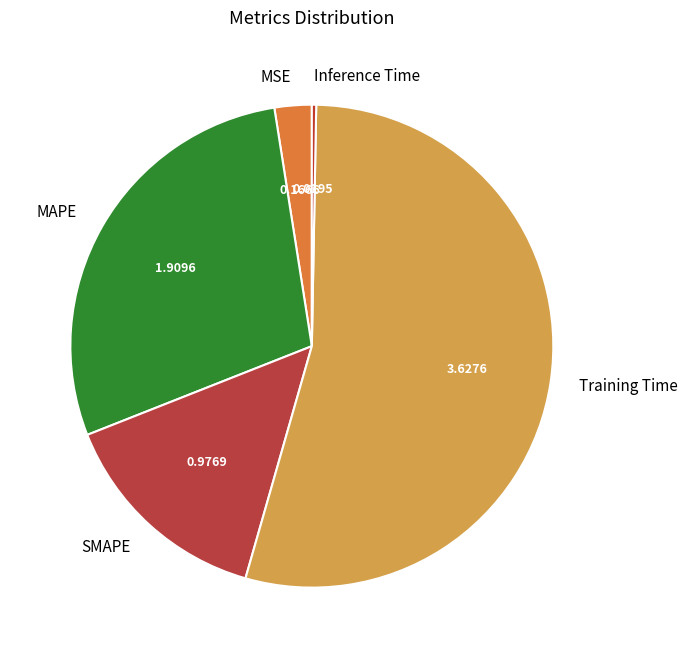

Which category has the smallest portion of the pie?

Inference Time